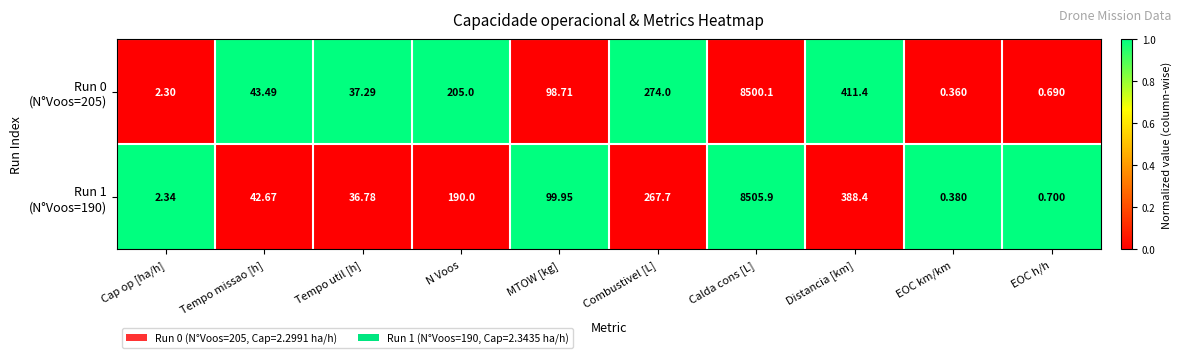

At which category is the sum across all series the highest?

Calda cons [L]